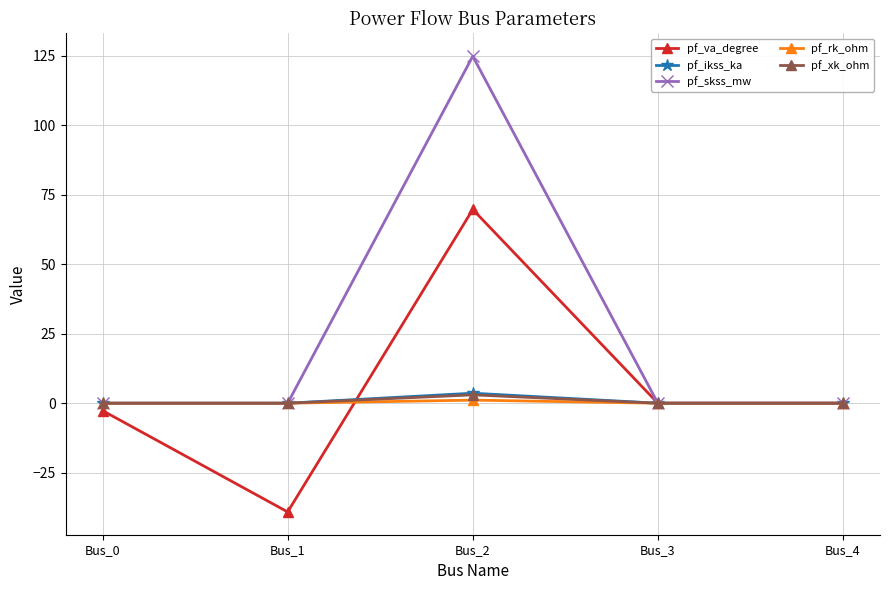

Which category has the lowest value in the pf_va_degree series?

Bus_1